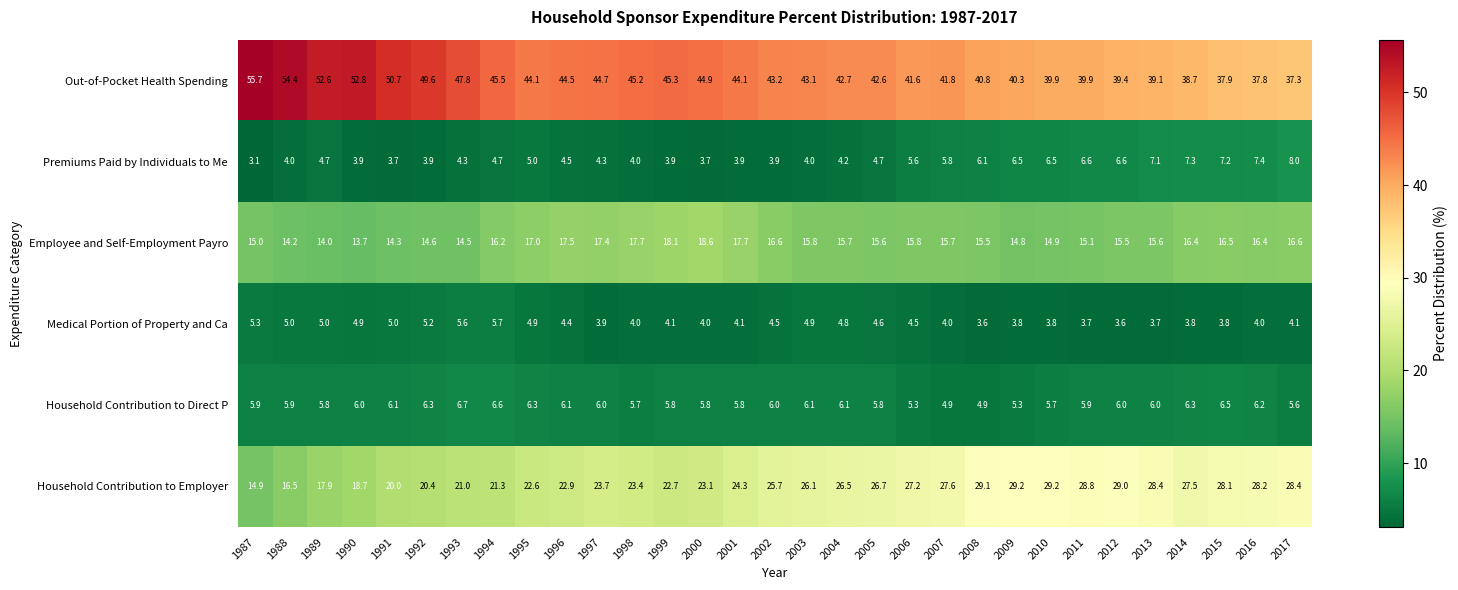

What is the total value across all series at 2007?

99.8